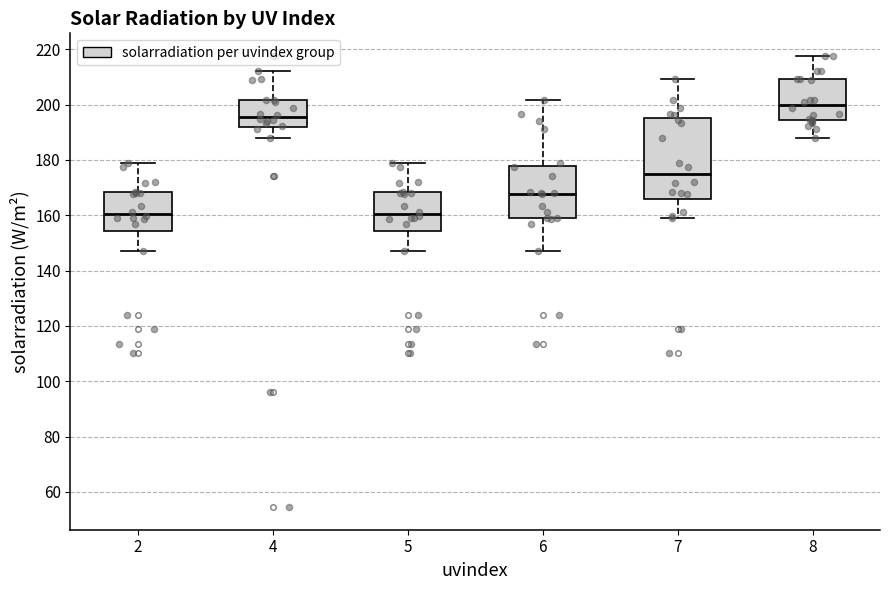

Reading left to right, read every box against the y-axis: the position of its median line, the range the box covers, and the ends of its whiskers. The values are not printed on the chart, so give them approximately, as read against the axis.

2: median 160, box 154 to 168, whiskers 148 to 178
4: median 196, box 192 to 202, whiskers 188 to 212
5: median 160, box 154 to 168, whiskers 148 to 178
6: median 168, box 158 to 178, whiskers 148 to 202
7: median 174, box 166 to 196, whiskers 160 to 210
8: median 200, box 194 to 210, whiskers 188 to 218